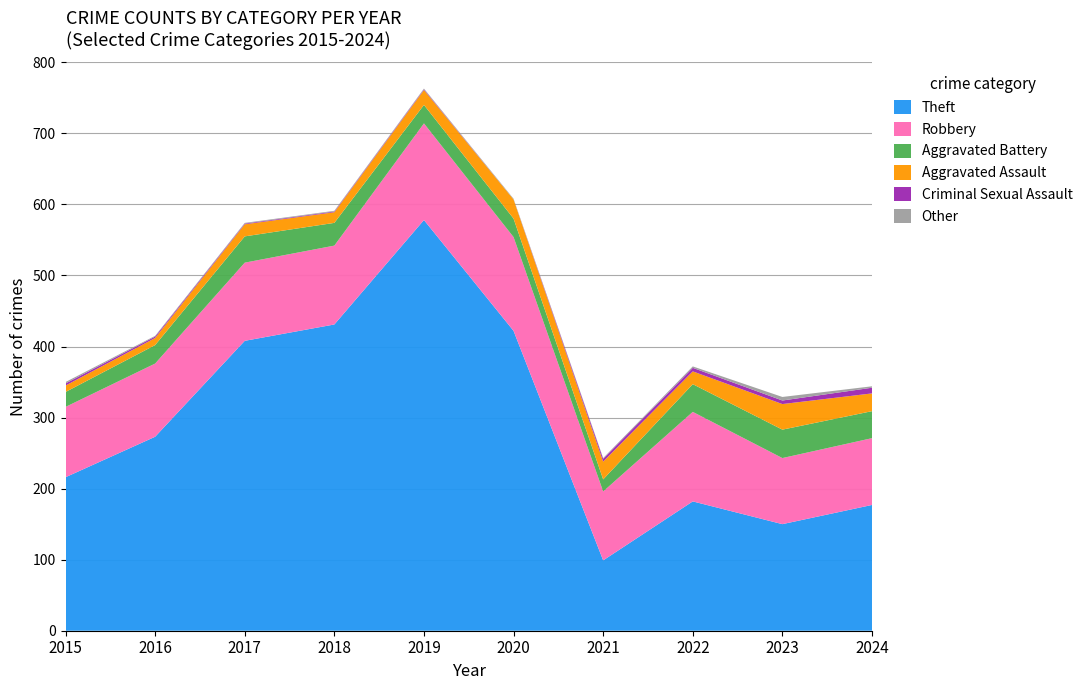

Reading left to right, list all the values displayed in this chart.

Theft: 216	273	408	431	578	422	99	182	150	177
Robbery: 99	103	110	111	136	132	97	126	93	94
Aggravated Battery: 21	26	37	32	26	26	17	39	40	38
Aggravated Assault: 9	10	17	15	21	27	25	18	36	25
Criminal Sexual Assault: 3	2	1	1	1	0	4	5	5	8
Other: 2	1	1	1	1	1	1	2	5	2